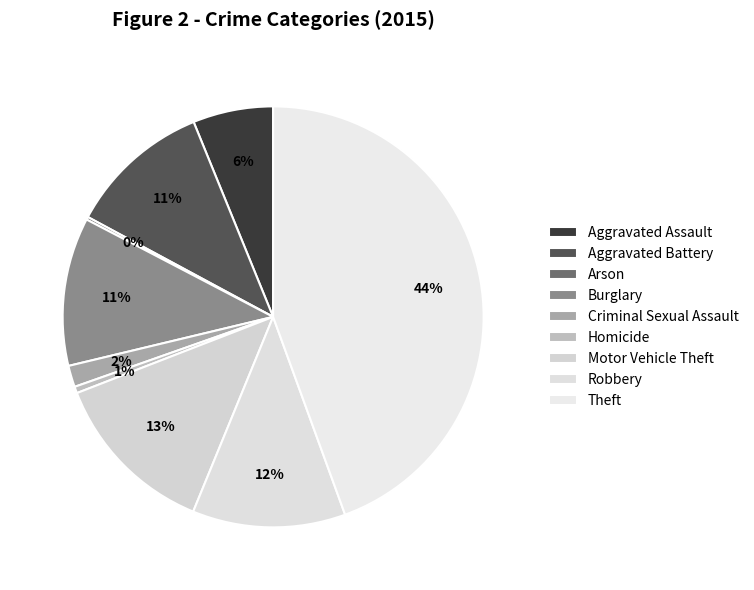

What is the ratio of the value at Aggravated Assault to the value at Robbery?

0.5